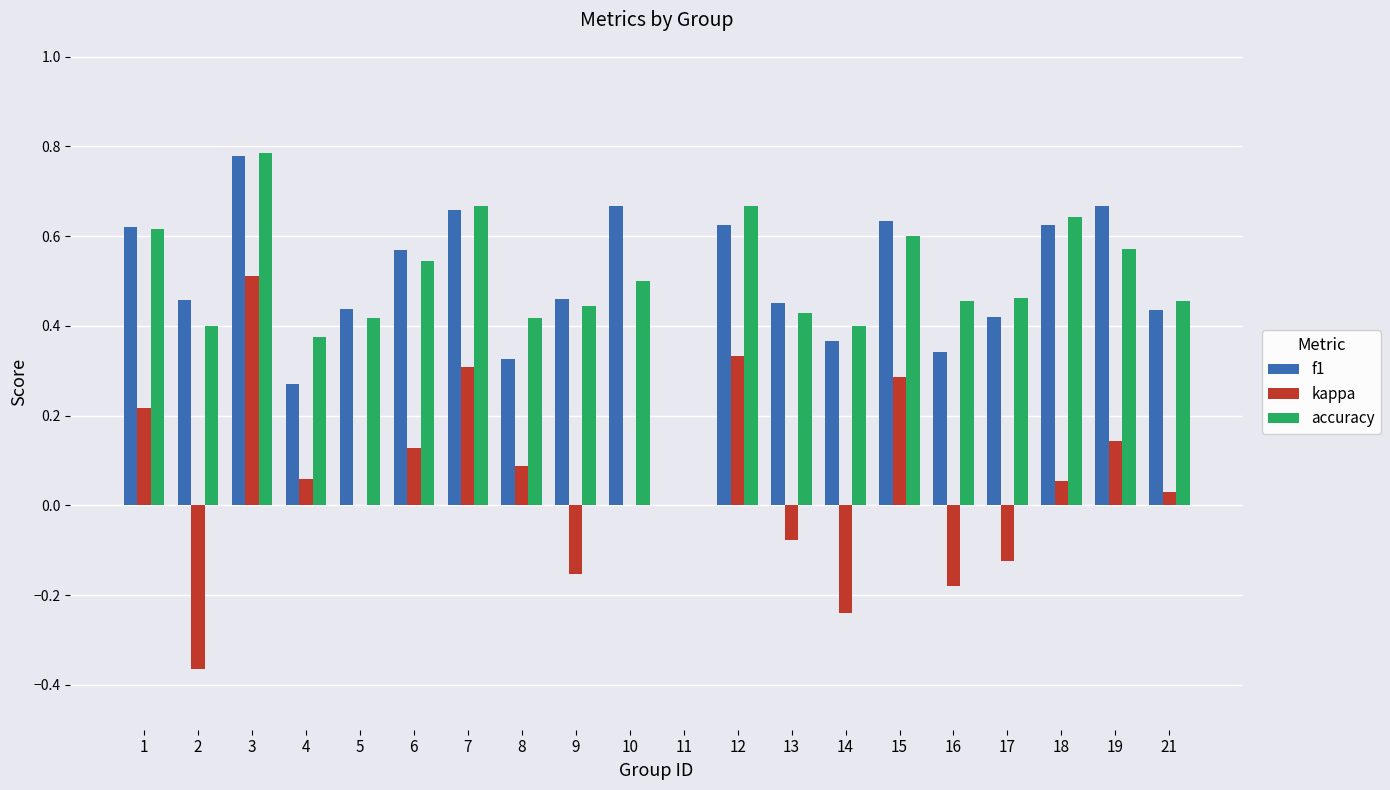

Which series changed the most between 14 and 18?

kappa